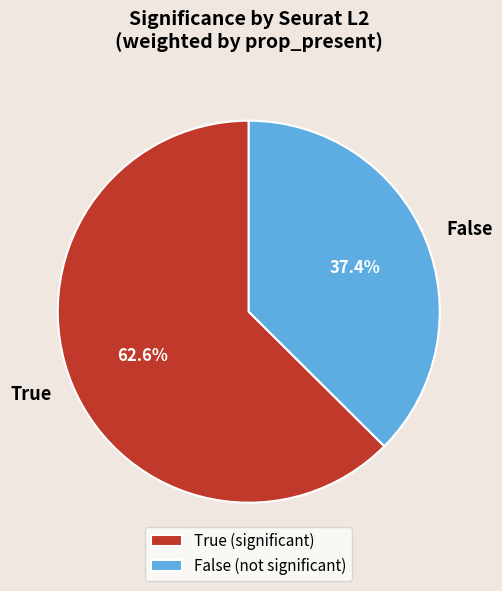

Do True and False together represent more than half of the pie?

Yes